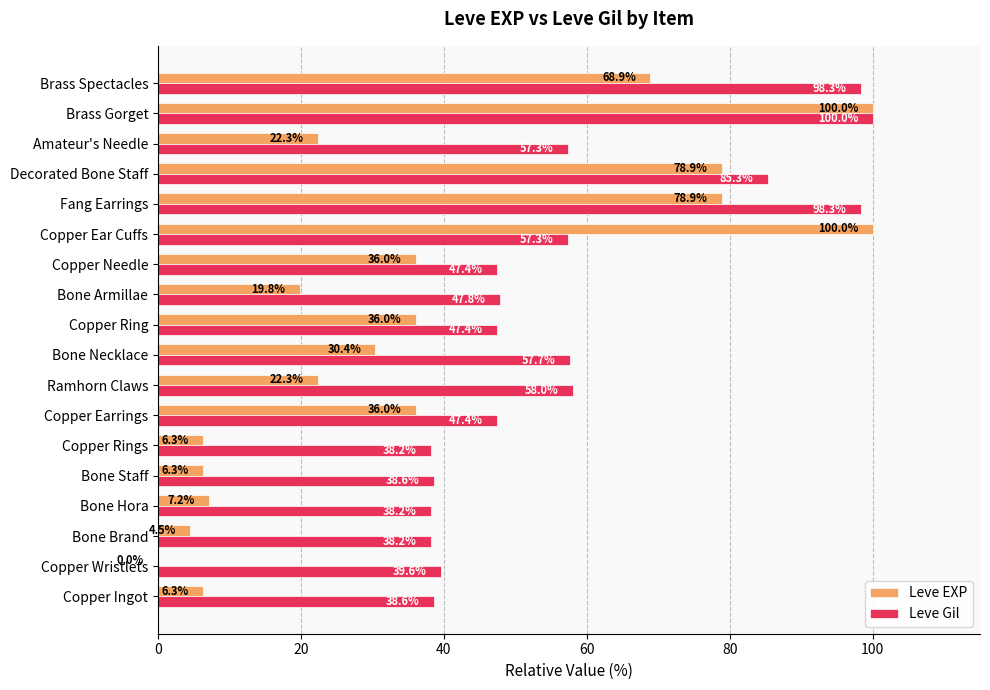

The value of Leve EXP at Copper Ring is 36.0. True or false?

True